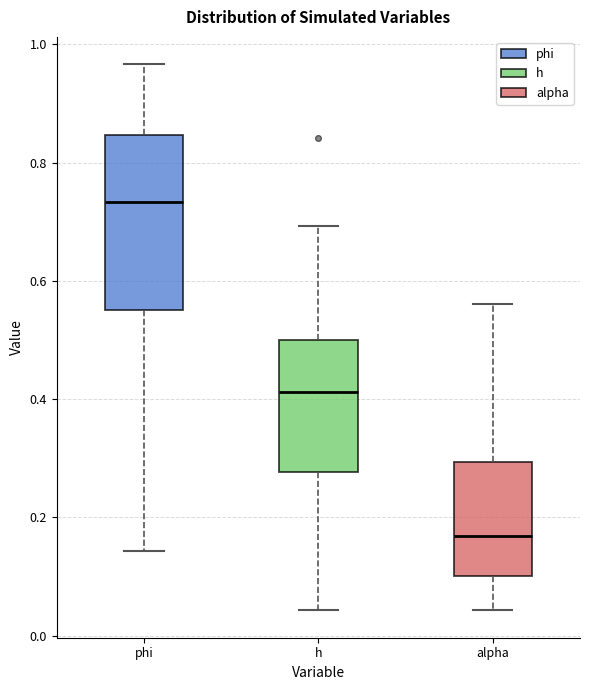

Where is the upper edge of the box for h on the y-axis? The values are not printed on the chart, so give them approximately, as read against the axis.

0.50